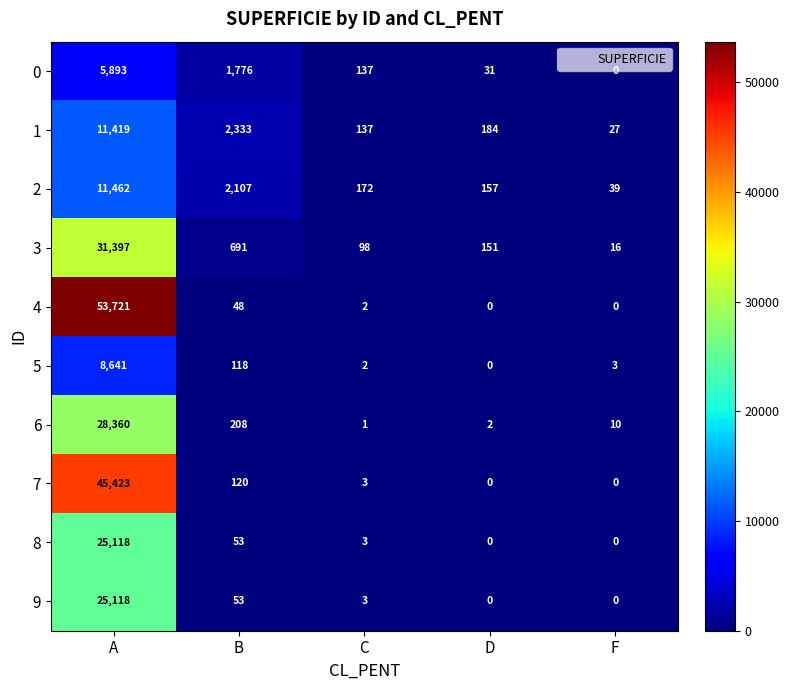

Is it true that 1 equals 6402 at A?

False